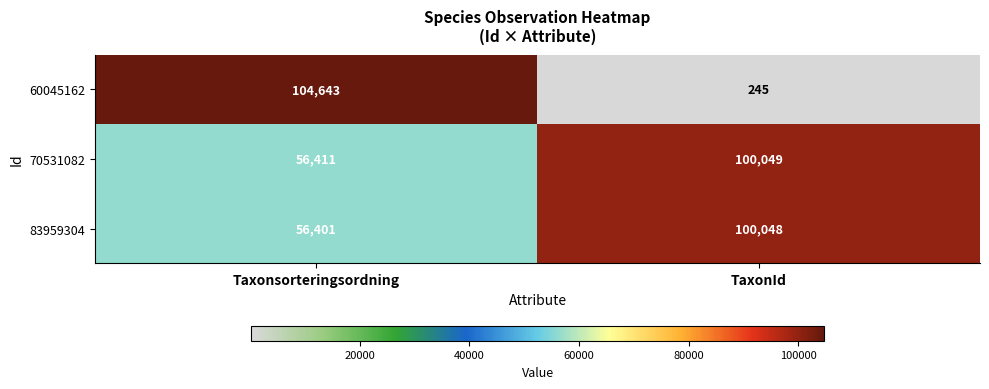

At how many categories does at least one series exceed 39558?

2